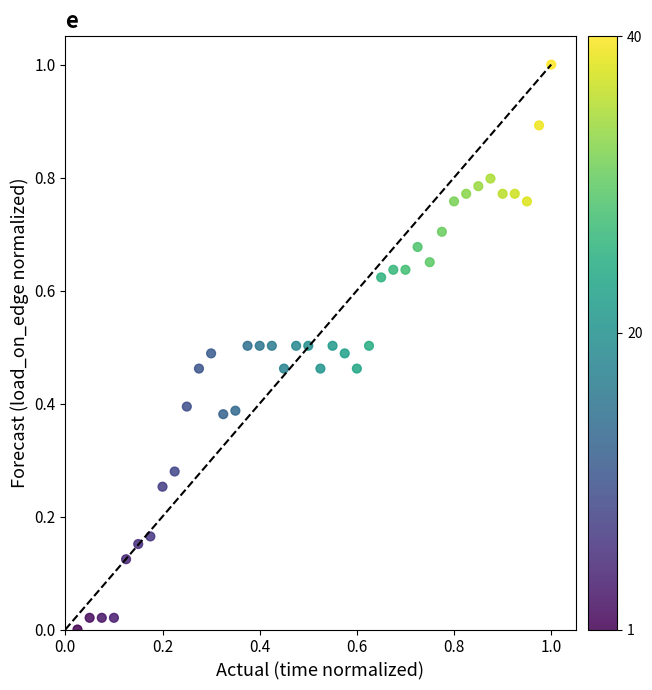

What is the range of X values (max minus min)?

1.0